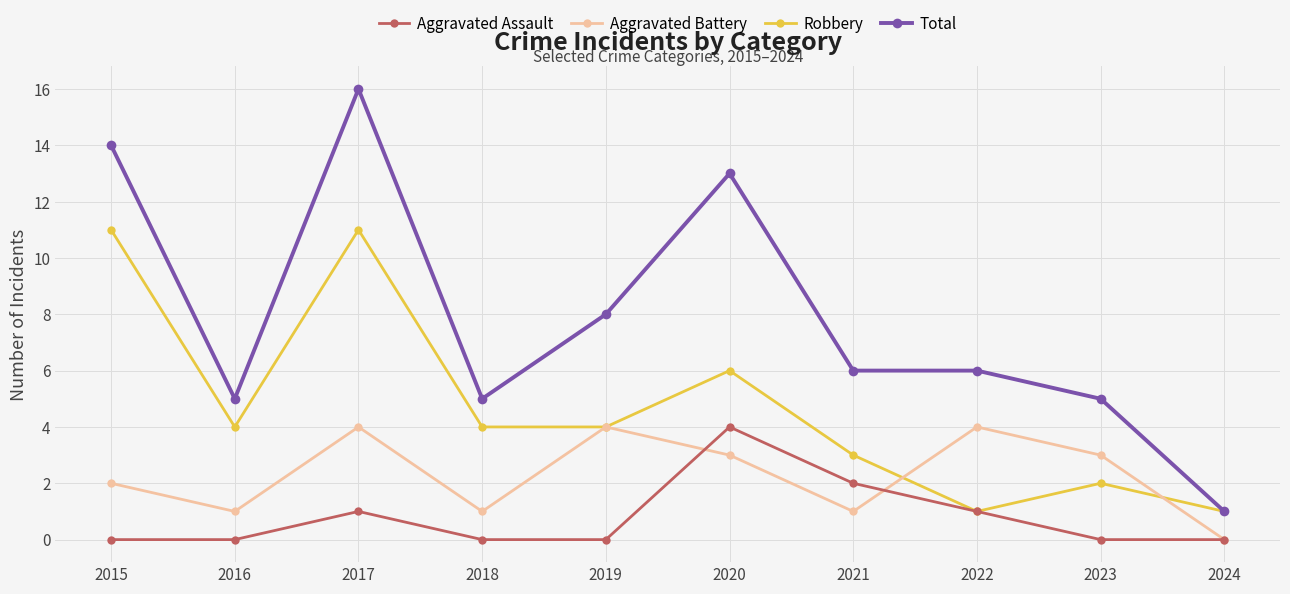

How many distinct data groups are displayed?

4